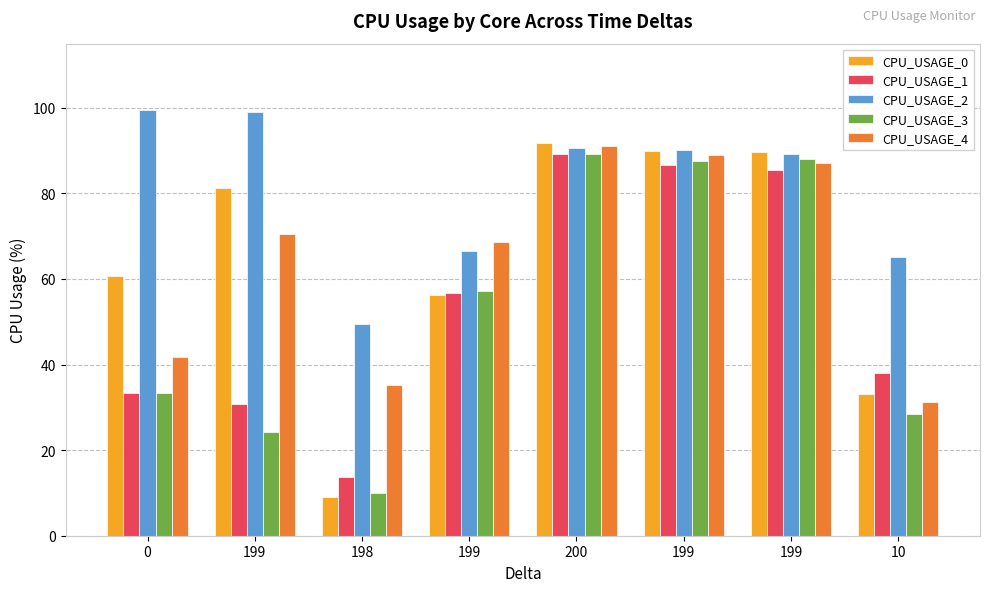

What are all the series names shown in the legend?

CPU_USAGE_0, CPU_USAGE_1, CPU_USAGE_2, CPU_USAGE_3, CPU_USAGE_4